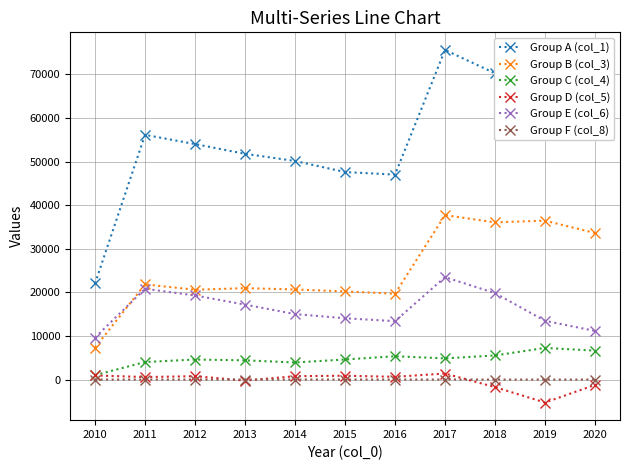

At which category does Group B (col_3) reach its first local peak?

2011